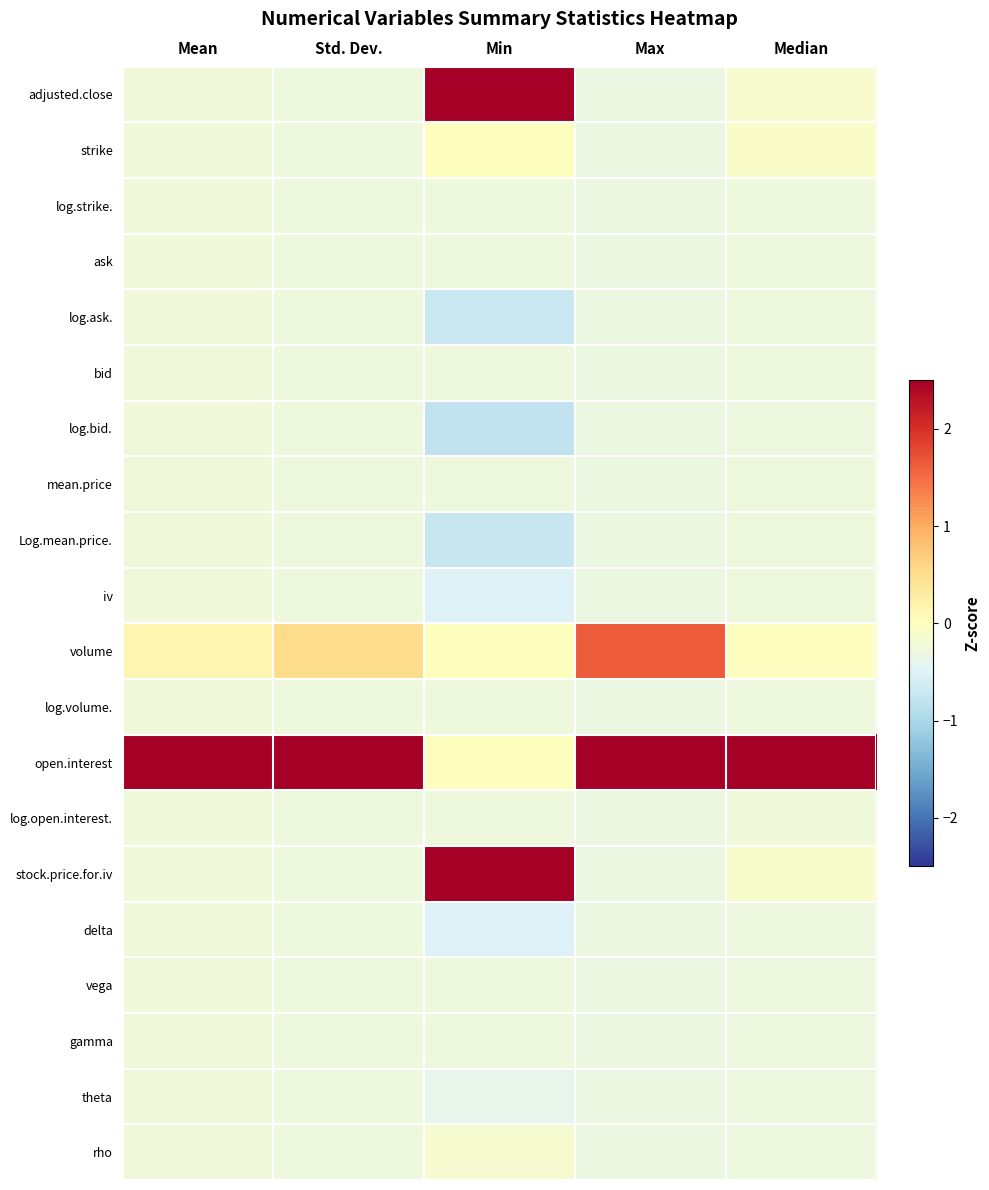

Reading left to right, what are all the values shown in this chart?

adjusted.close: Mean=-0.2	Std. Dev.=-0.3	Min=2.9	Max=-0.3	Median=-0.1
strike: Mean=-0.2	Std. Dev.=-0.3	Min=0.0	Max=-0.3	Median=-0.1
log.strike.: Mean=-0.3	Std. Dev.=-0.3	Min=-0.3	Max=-0.3	Median=-0.3
ask: Mean=-0.2	Std. Dev.=-0.3	Min=-0.3	Max=-0.3	Median=-0.3
log.ask.: Mean=-0.3	Std. Dev.=-0.3	Min=-0.7	Max=-0.3	Median=-0.3
bid: Mean=-0.3	Std. Dev.=-0.3	Min=-0.3	Max=-0.3	Median=-0.3
log.bid.: Mean=-0.3	Std. Dev.=-0.3	Min=-0.8	Max=-0.3	Median=-0.3
mean.price: Mean=-0.2	Std. Dev.=-0.3	Min=-0.3	Max=-0.3	Median=-0.3
Log.mean.price.: Mean=-0.3	Std. Dev.=-0.3	Min=-0.7	Max=-0.3	Median=-0.3
iv: Mean=-0.3	Std. Dev.=-0.3	Min=-0.5	Max=-0.3	Median=-0.3
volume: Mean=0.2	Std. Dev.=0.5	Min=0.0	Max=1.6	Median=-0.0
log.volume.: Mean=-0.3	Std. Dev.=-0.3	Min=-0.3	Max=-0.3	Median=-0.3
open.interest: Mean=4.3	Std. Dev.=4.3	Min=0.0	Max=4.0	Median=4.3
log.open.interest.: Mean=-0.3	Std. Dev.=-0.3	Min=-0.3	Max=-0.3	Median=-0.2
stock.price.for.iv: Mean=-0.2	Std. Dev.=-0.3	Min=2.9	Max=-0.3	Median=-0.1
delta: Mean=-0.3	Std. Dev.=-0.3	Min=-0.5	Max=-0.3	Median=-0.3
vega: Mean=-0.3	Std. Dev.=-0.3	Min=-0.3	Max=-0.3	Median=-0.3
gamma: Mean=-0.3	Std. Dev.=-0.3	Min=-0.3	Max=-0.3	Median=-0.3
theta: Mean=-0.3	Std. Dev.=-0.3	Min=-0.4	Max=-0.3	Median=-0.3
rho: Mean=-0.3	Std. Dev.=-0.3	Min=-0.1	Max=-0.3	Median=-0.3